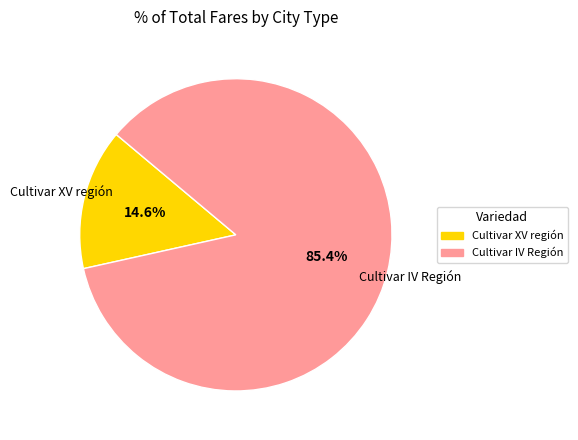

Count the number of slices in the pie.

2